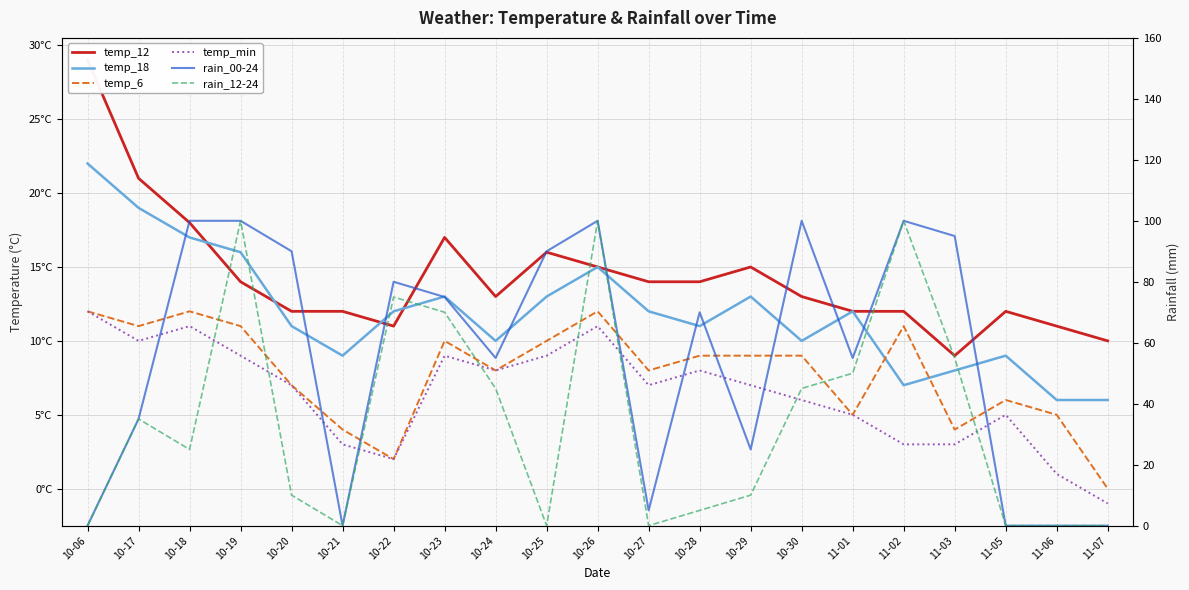

Where is temp_6 nearest to the value 6?

11-05